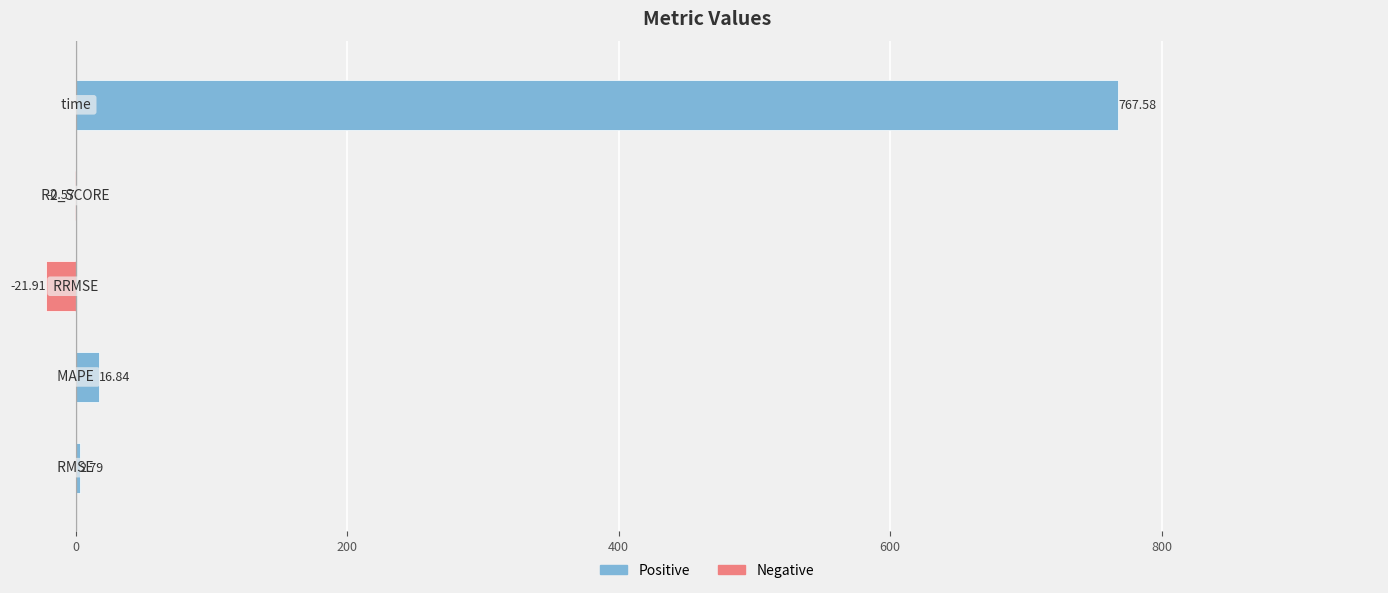

What is the sum of all values?

764.7